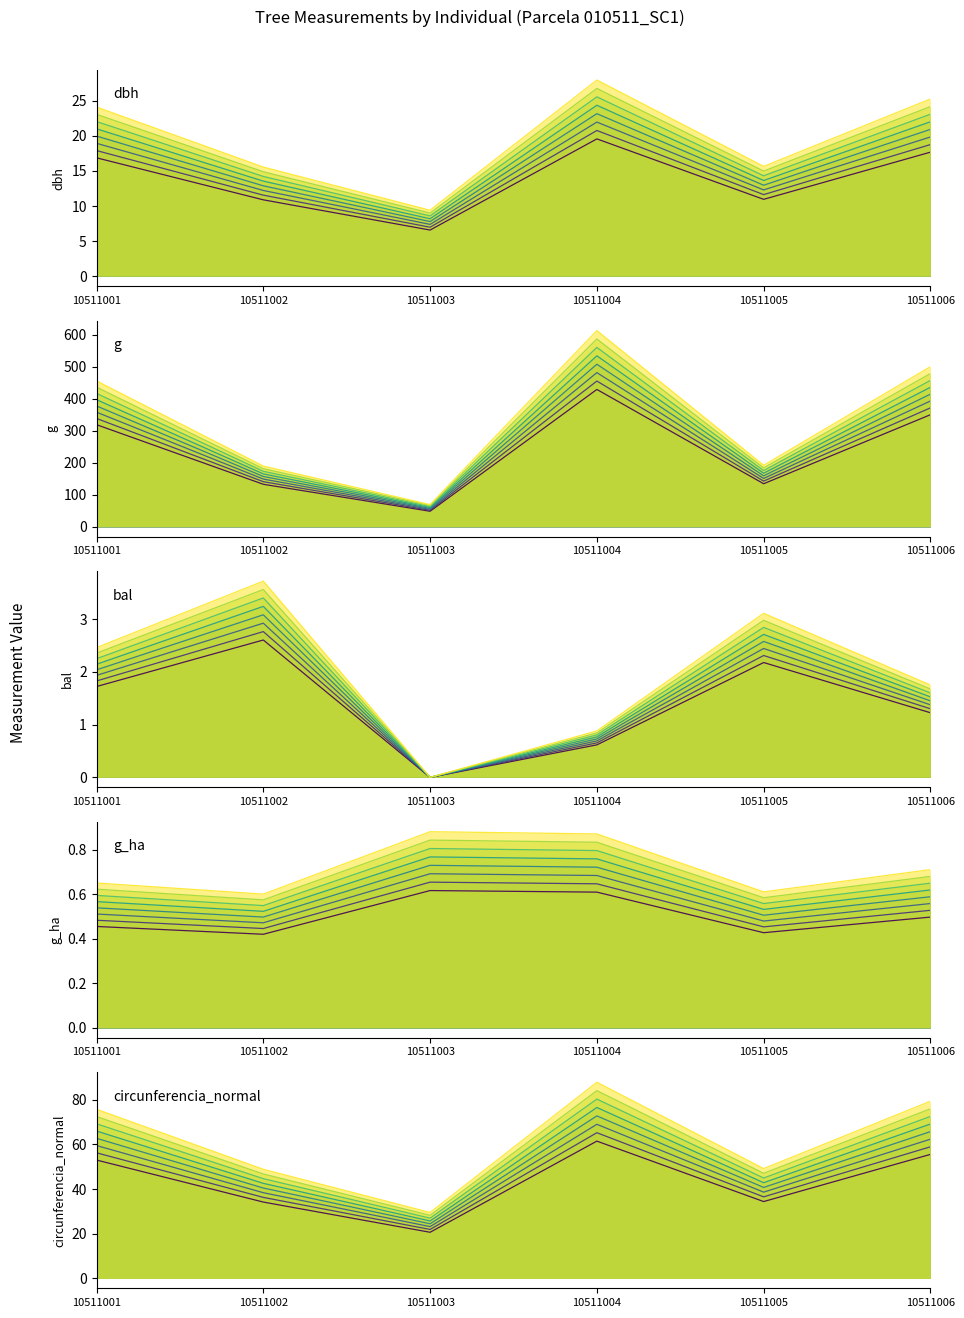

Which series has the widest spread of values?

g